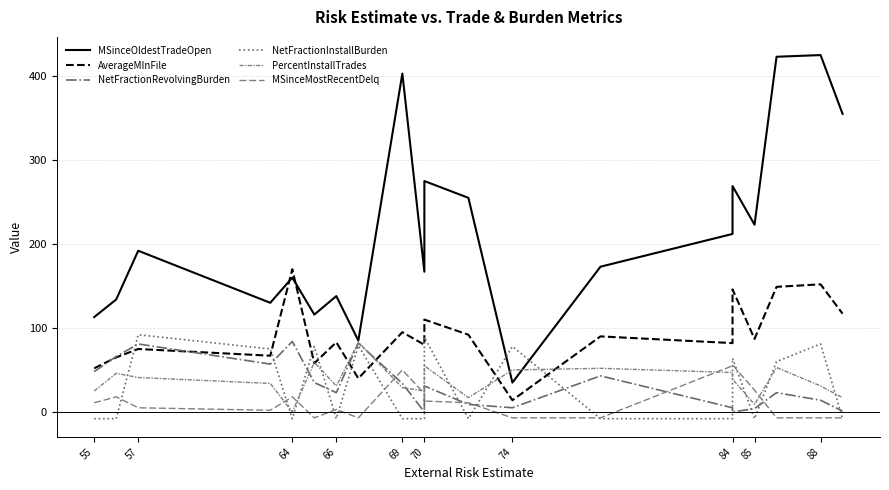

How many interior local valleys does the MSinceMostRecentDelq series have?

3